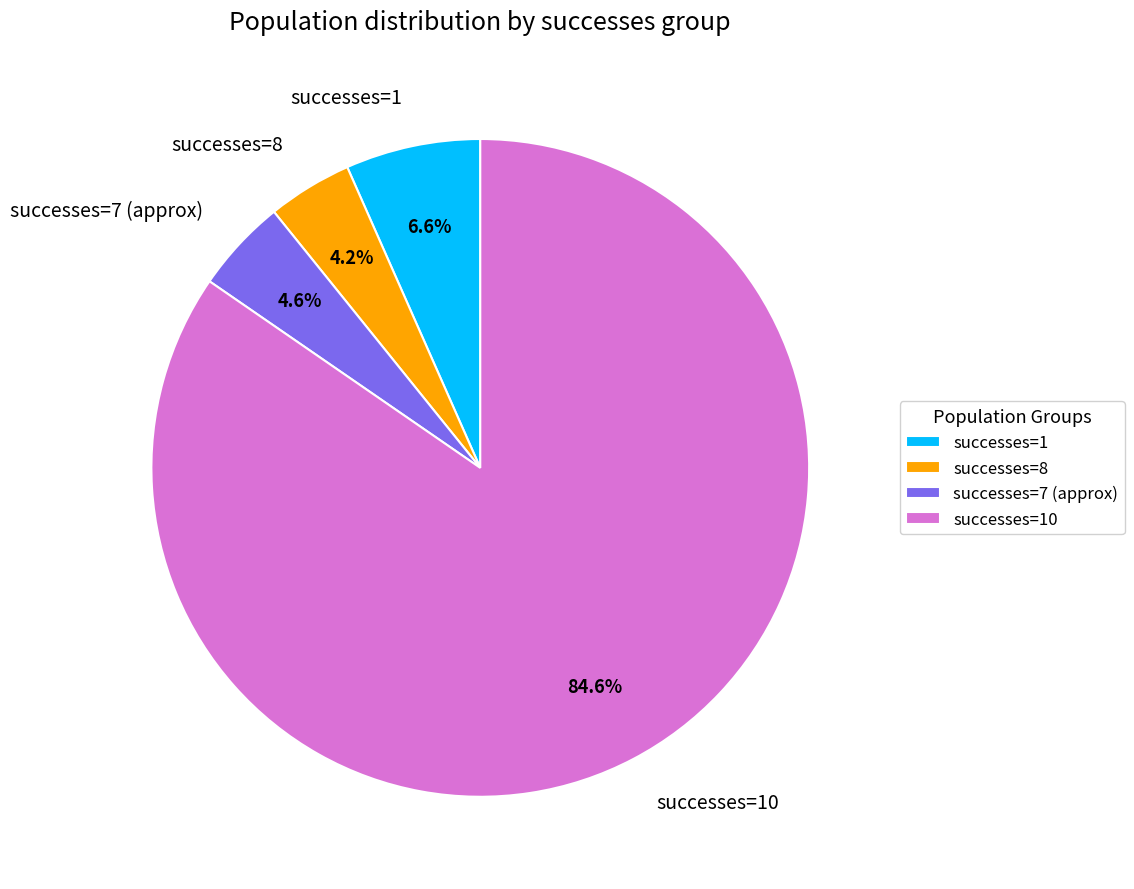

Which slice is the largest?

successes=10